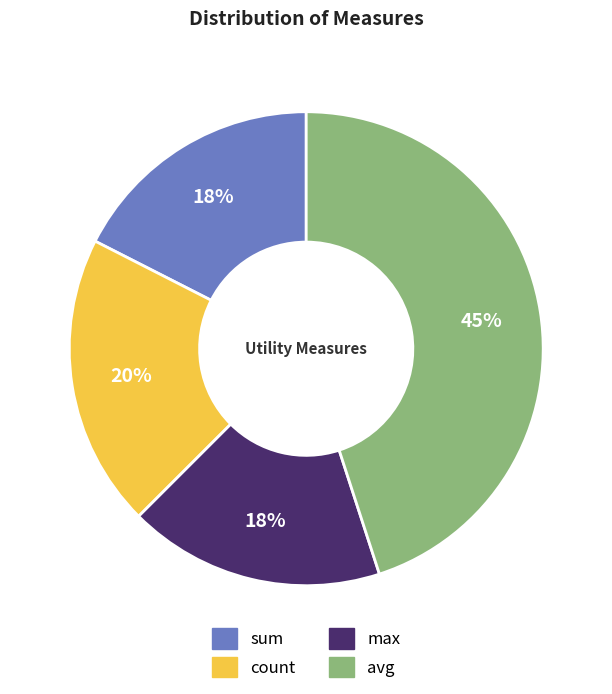

Do max and sum together represent more than half of the pie?

No